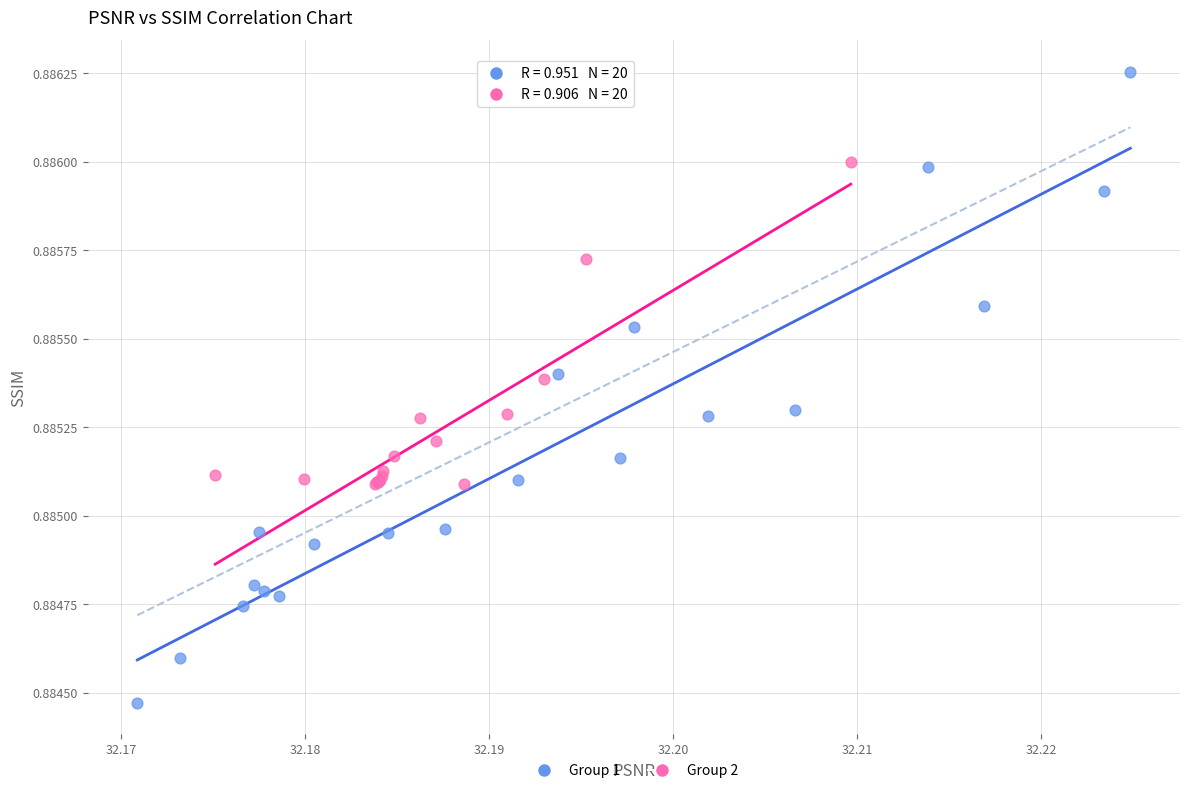

Which series reaches the maximum Y coordinate?

Group 1